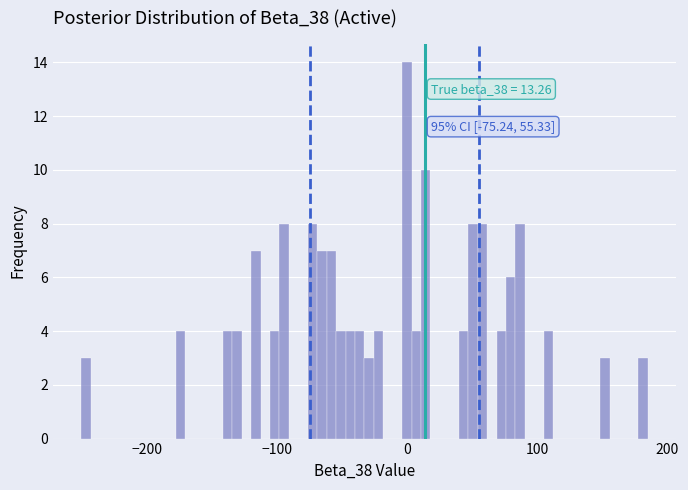

Around what value on the x-axis is the tallest bar? Give the approximate position of its centre, as read against the axis.

0